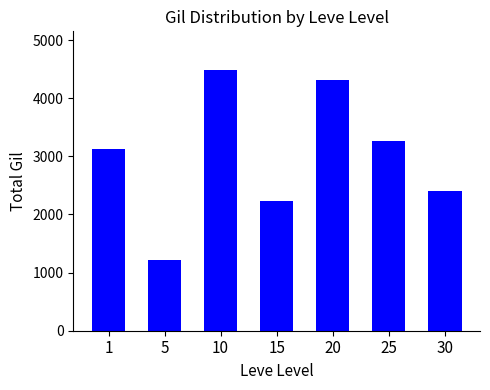

What is the value of the 3rd bar from the left?

4480